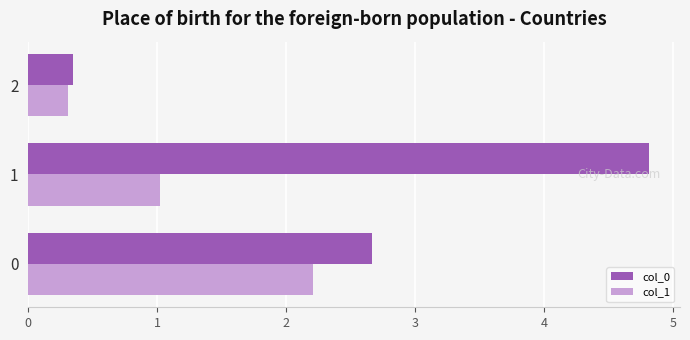

The col_0 series shows 0.3 at 2. True or false?

True